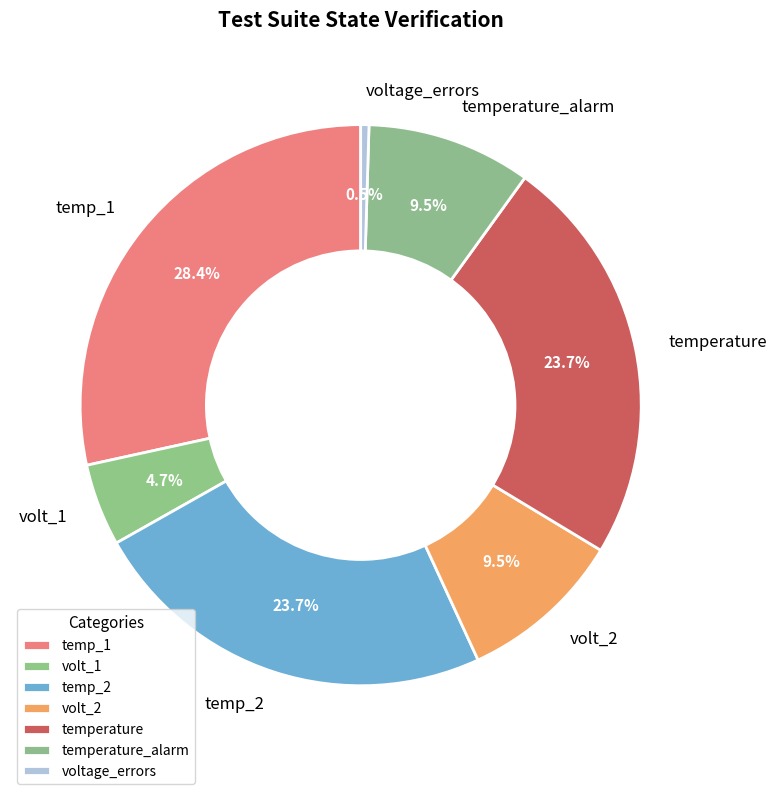

Is there any slice that represents more than half of the pie?

No